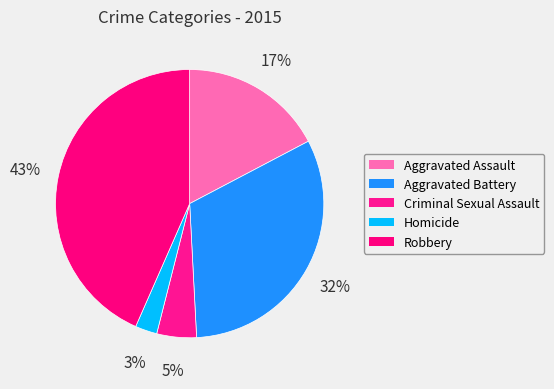

To the nearest percent, what is the combined percentage of Aggravated Battery and Homicide?

35%